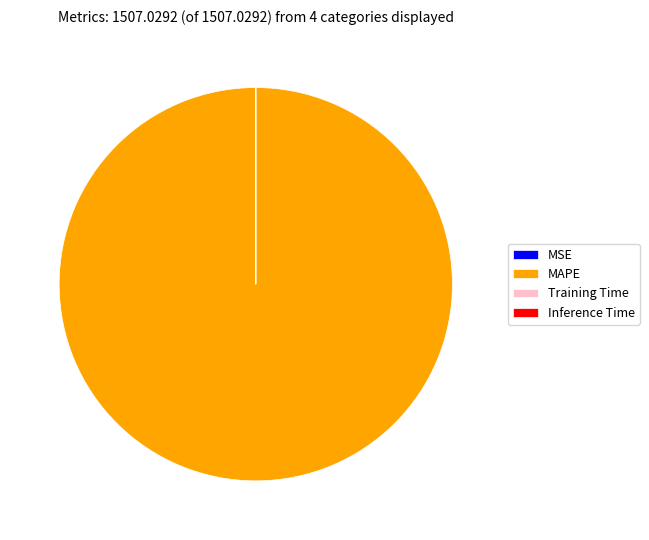

What is the largest slice in the pie chart?

MAPE